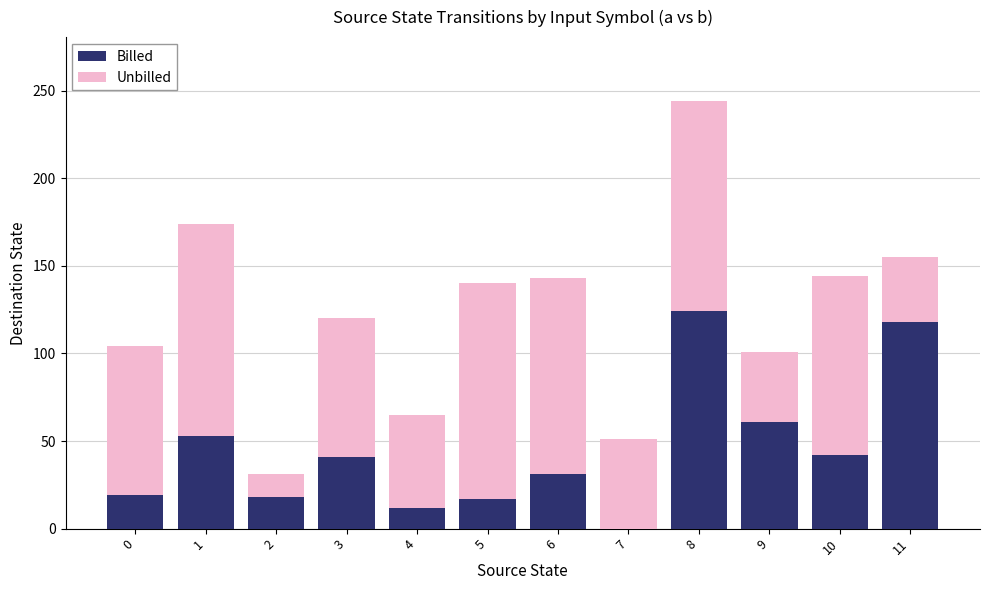

At which label does Billed reach its peak?

8